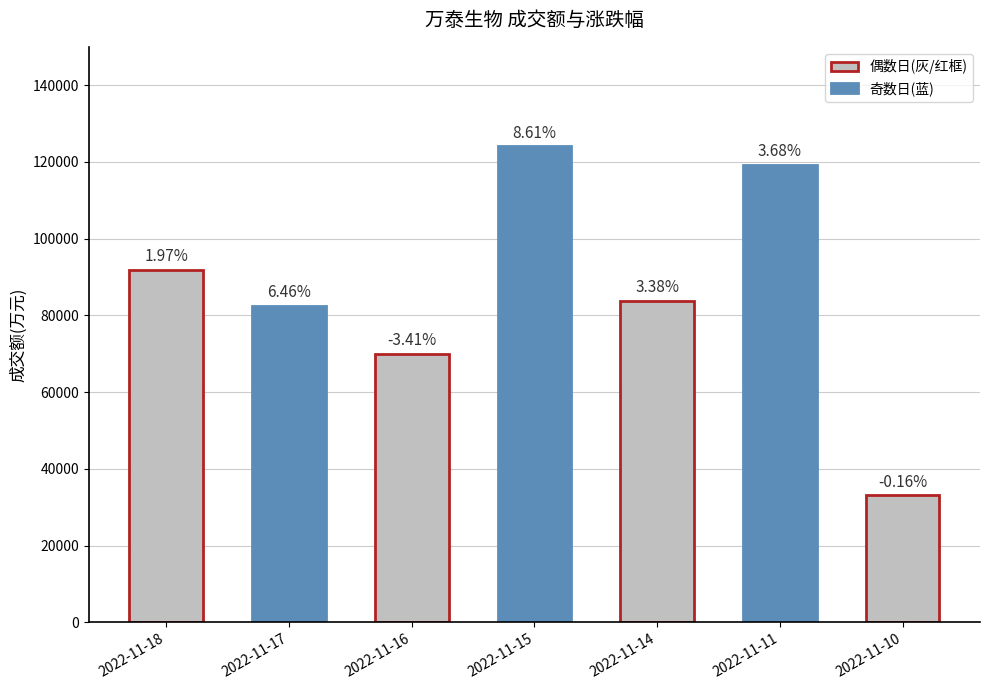

Are the bars horizontal?

No